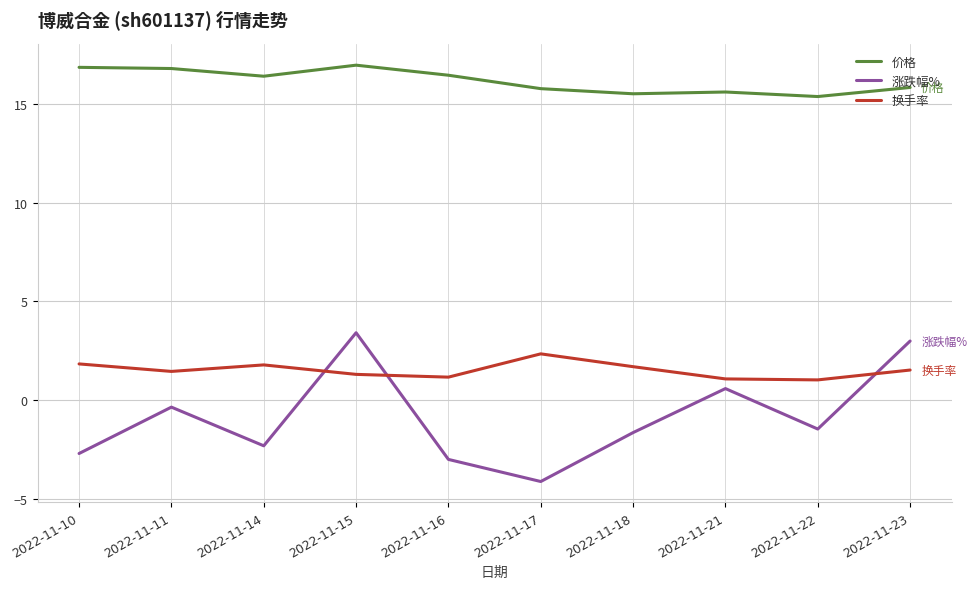

The value of 价格 at 2022-11-16 is 23.1. True or false?

False